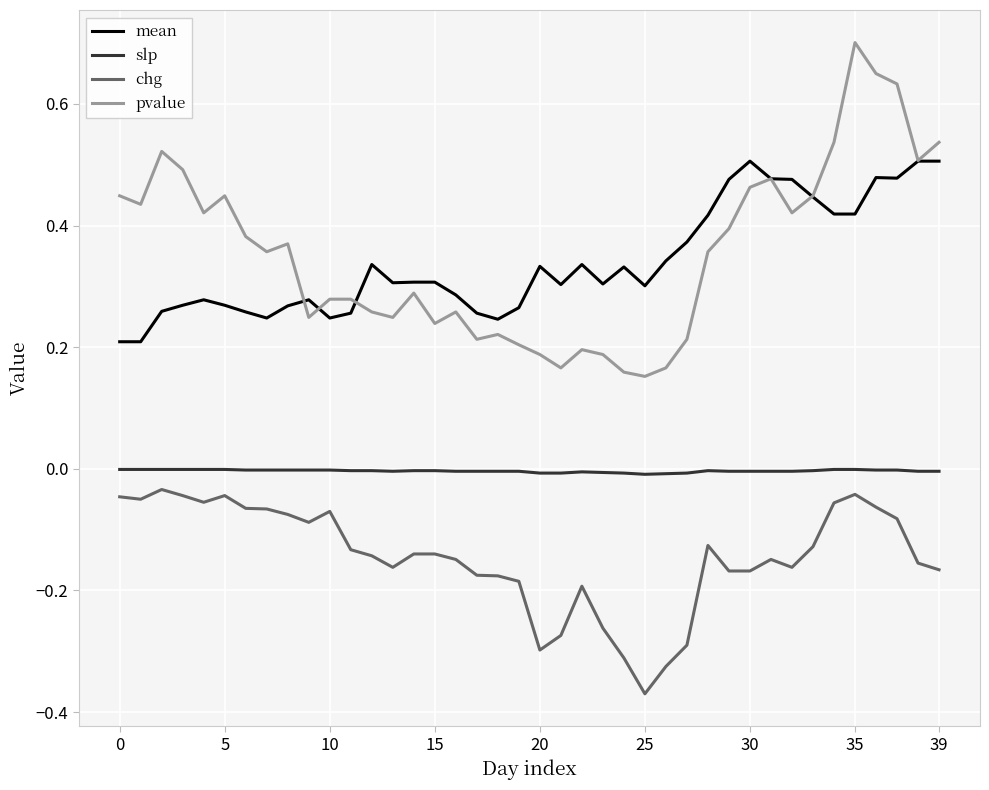

True or false: slp has more than 1 points higher than both neighbors.

True